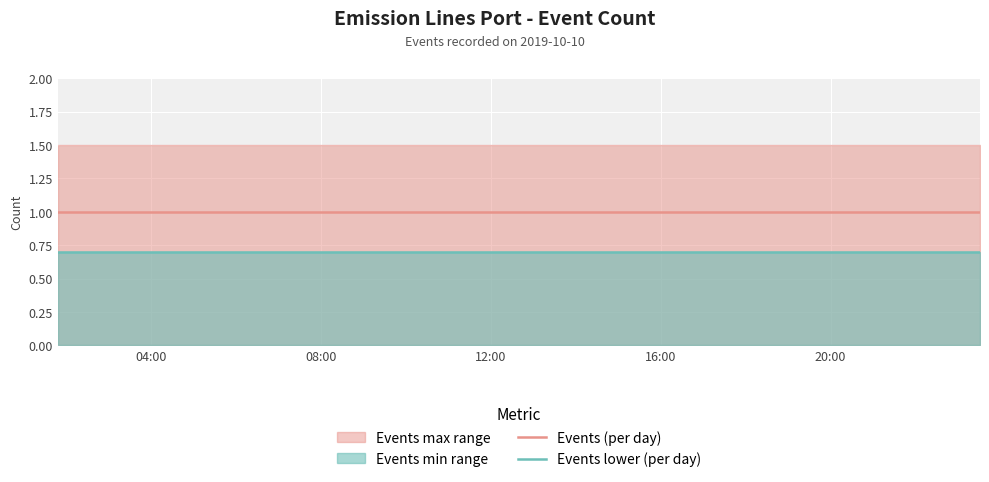

Reading left to right, what are all the values shown in this chart?

Events (per day): 1.0	1.0	1.0	1.0	1.0	1.0
Events lower (per day): 0.7	0.7	0.7	0.7	0.7	0.7